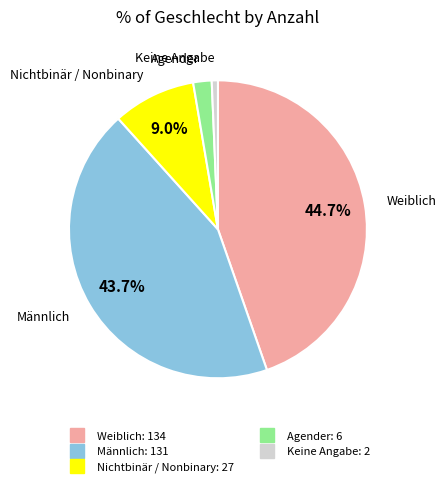

To the nearest percent, what is the combined percentage of Weiblich and Männlich?

88%